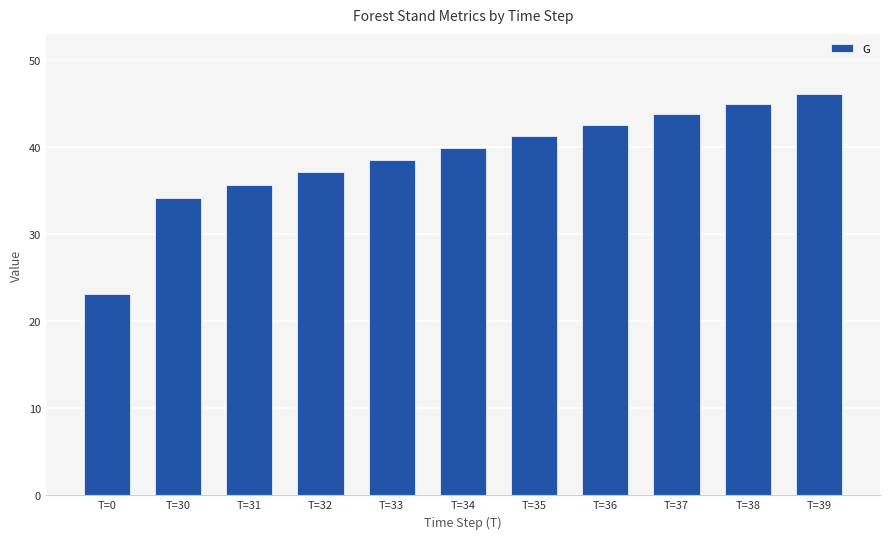

Rank the categories by value from highest to lowest.

T=39, T=38, T=37, T=36, T=35, T=34, T=33, T=32, T=31, T=30, T=0